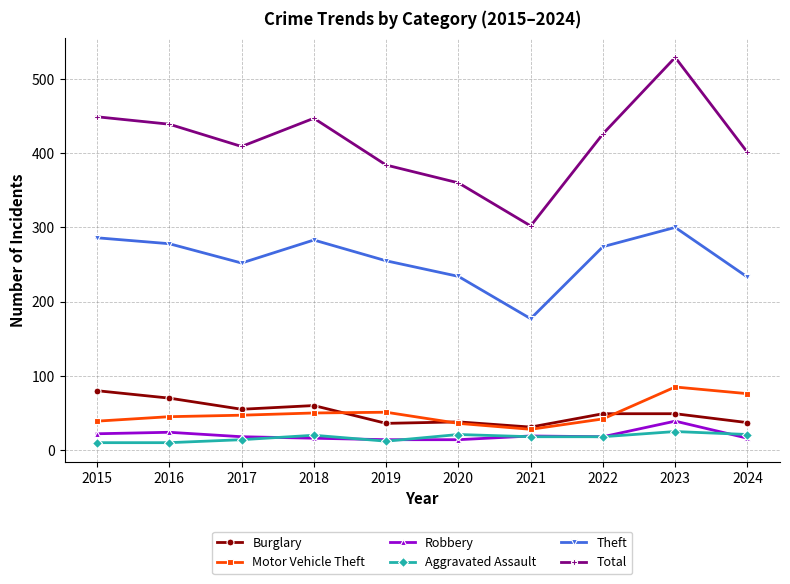

Does the chart display data point markers on the line(s)?

Yes